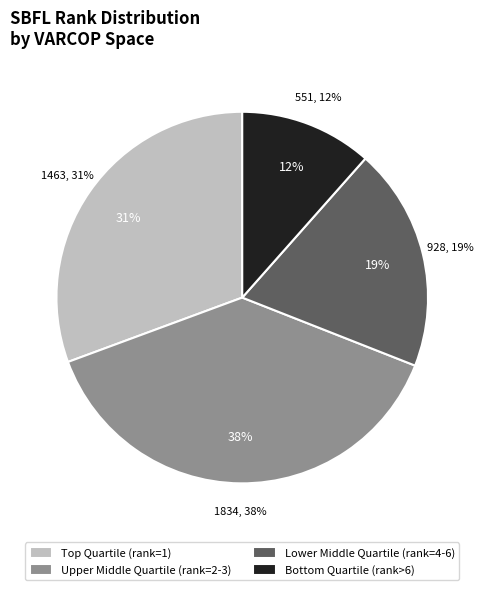

Is there any slice that represents more than half of the pie?

No